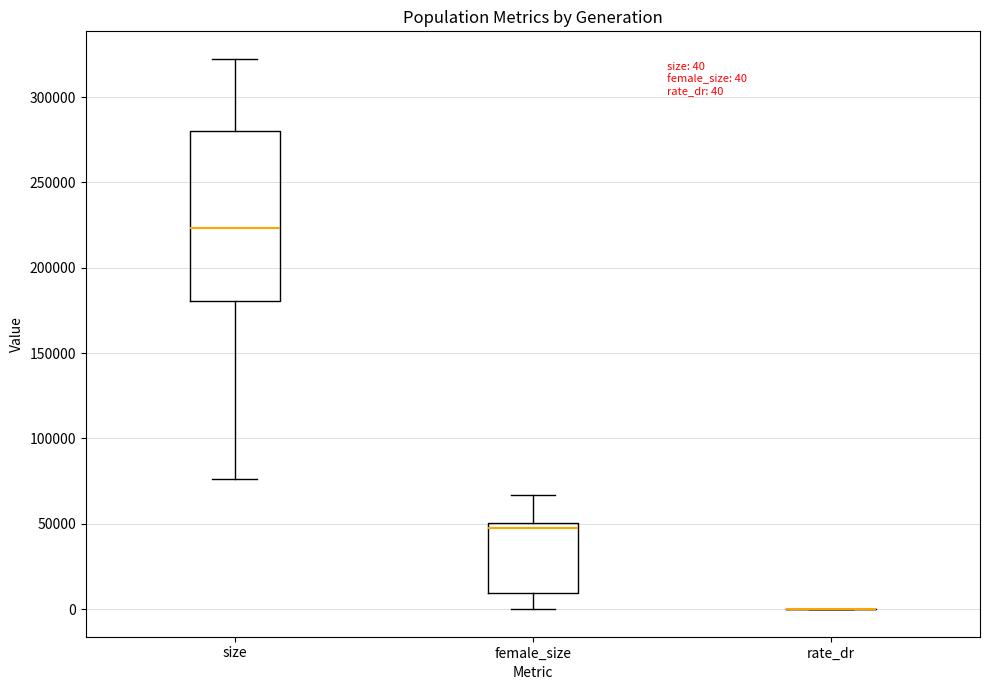

Which box is the tallest, from its lower edge to its upper edge?

size